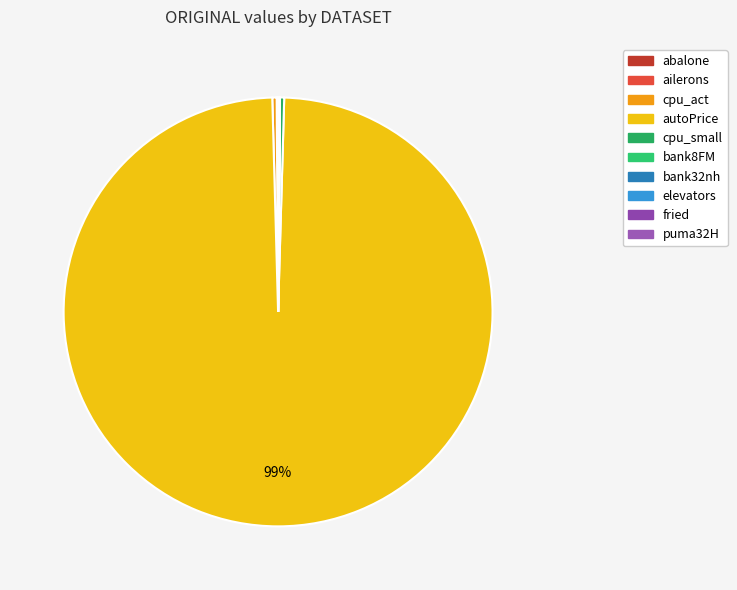

Is it true that puma32H is 0% of the pie?

True